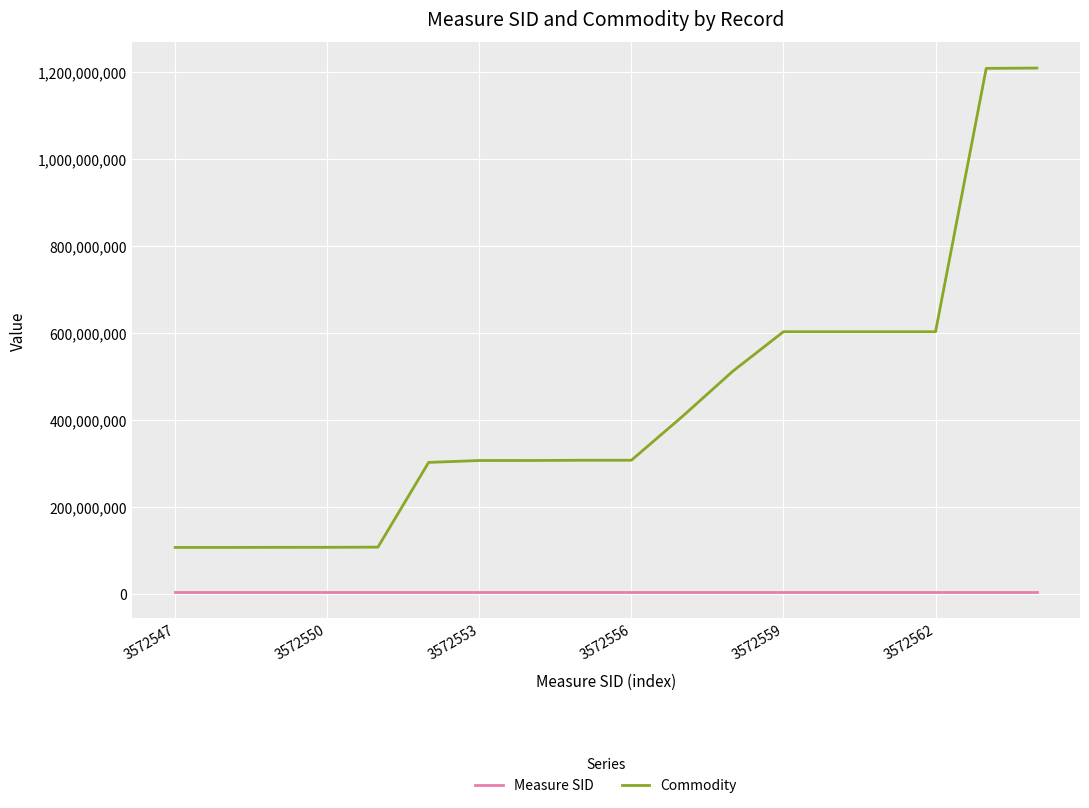

Which series has the largest range (max minus min)?

Commodity